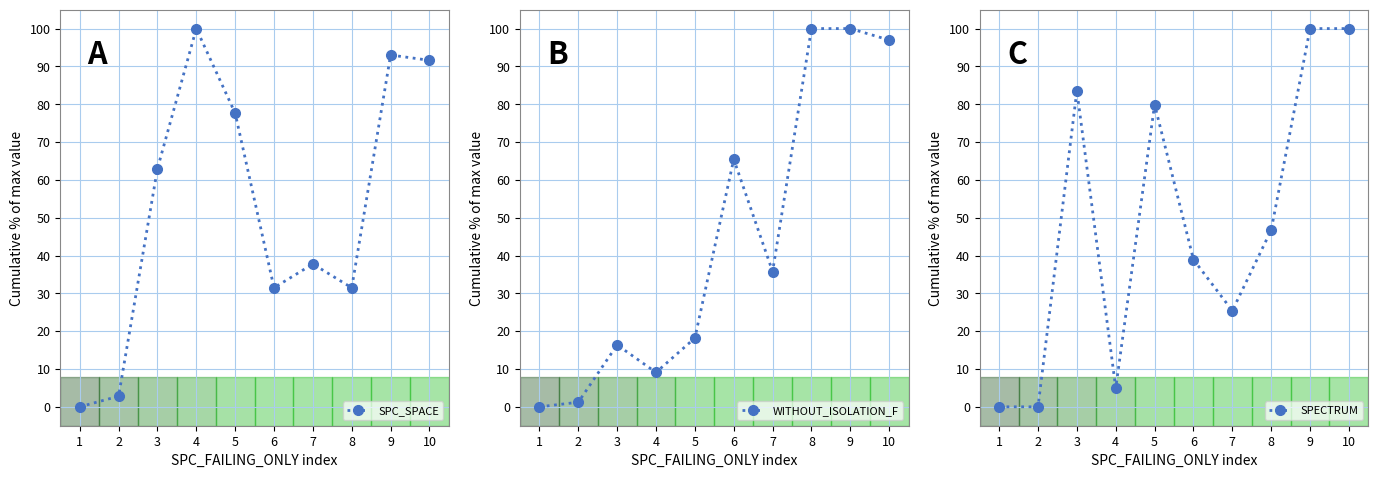

Reading right to left, extract all data points from this chart.

SPC_SPACE: 10=91.6	9=93.0	8=31.5	7=37.8	6=31.5	5=77.6	4=100.0	3=62.9	2=2.8	1=0.0
WITHOUT_ISOLATION_F: 10=97.0	9=100.0	8=100.0	7=35.8	6=65.5	5=18.2	4=9.1	3=16.4	2=1.2	1=0.0
SPECTRUM: 10=100.0	9=100.0	8=46.7	7=25.4	6=38.9	5=79.9	4=4.9	3=83.6	2=0.0	1=0.0